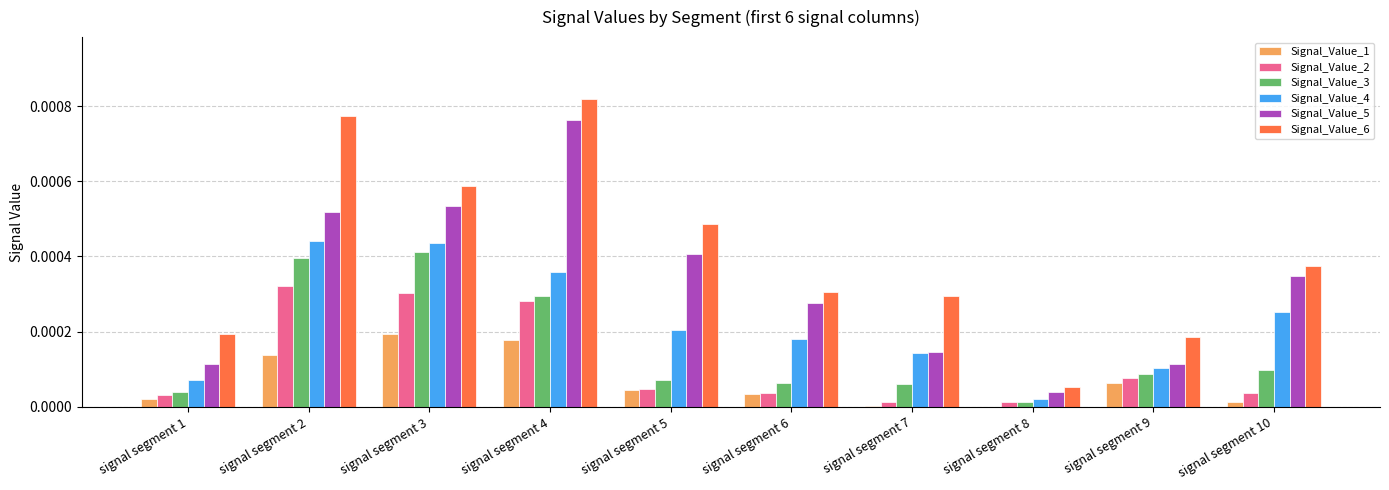

Is it true that Signal_Value_3 equals 0.0 at signal segment 6?

True